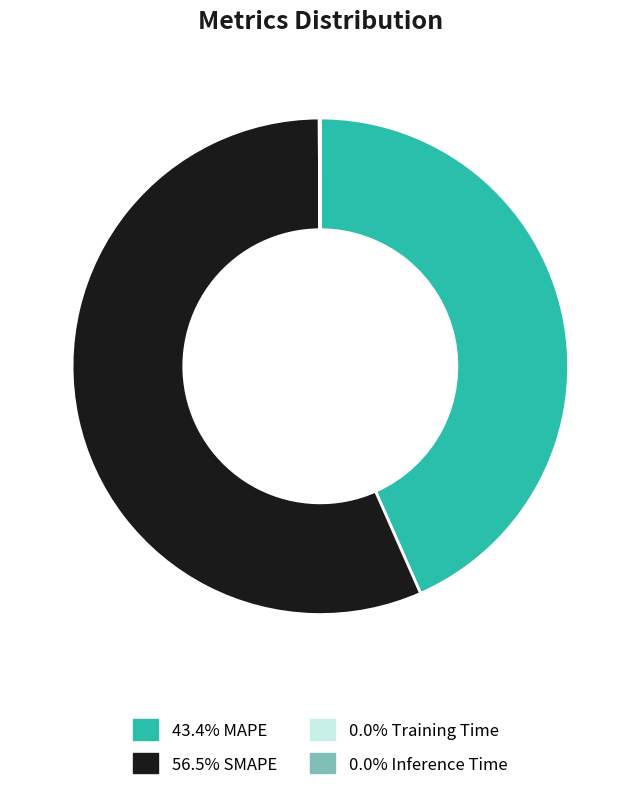

Is there any slice that represents more than half of the pie?

Yes